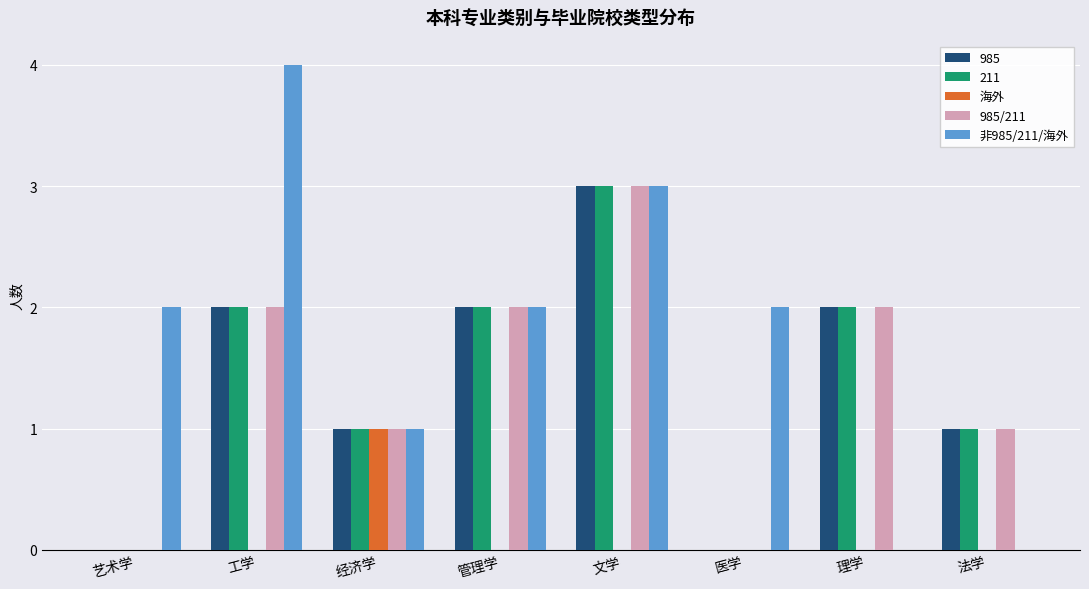

What are all the series names shown in the legend?

985, 211, 海外, 985/211, 非985/211/海外